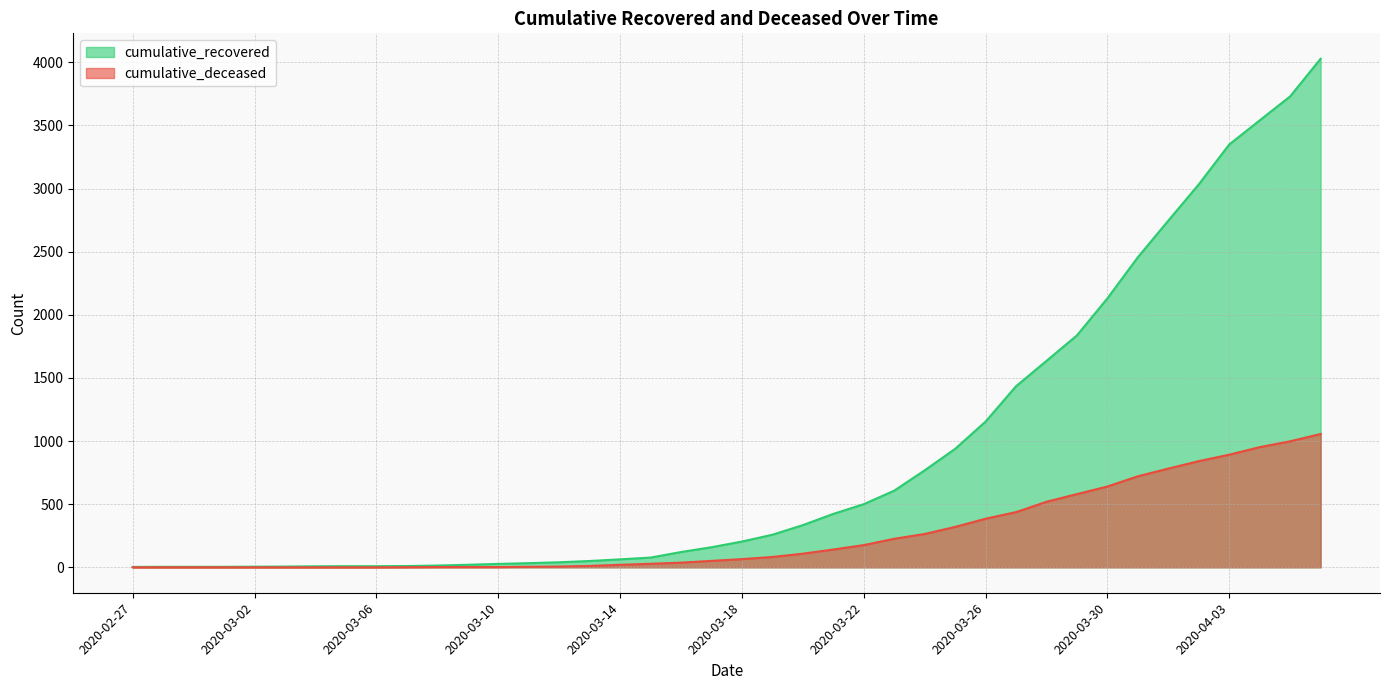

What is the maximum value shown in the chart?

4028